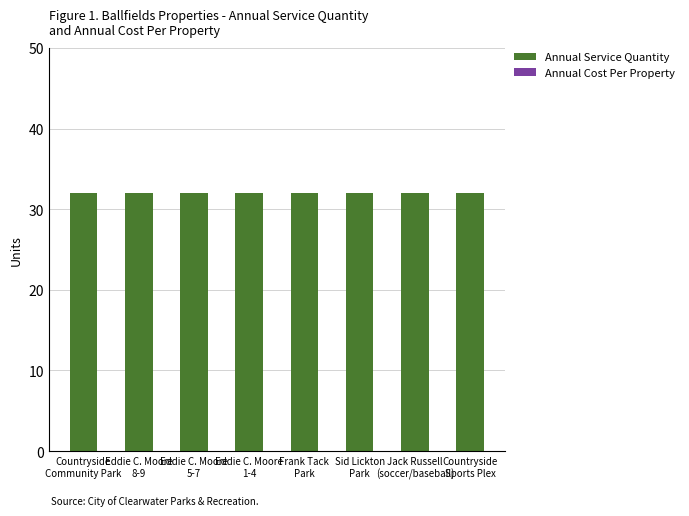

What is the lowest value of the Annual Service Quantity series?

32